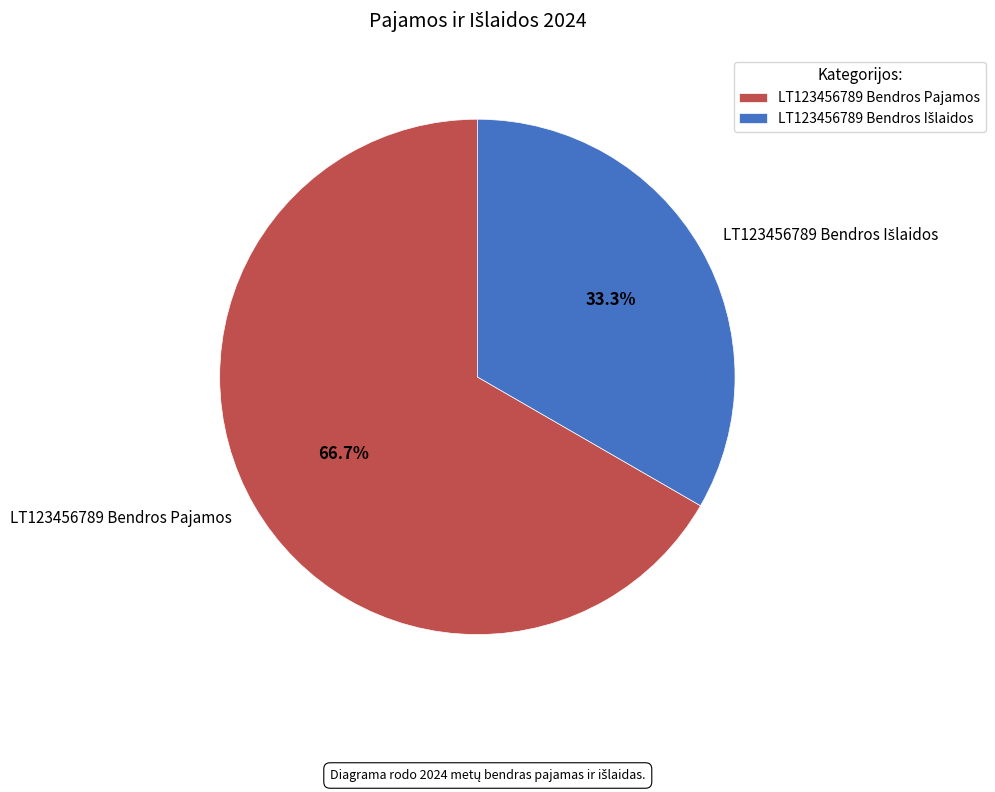

What is the largest slice in the pie chart?

LT123456789 Bendros Pajamos